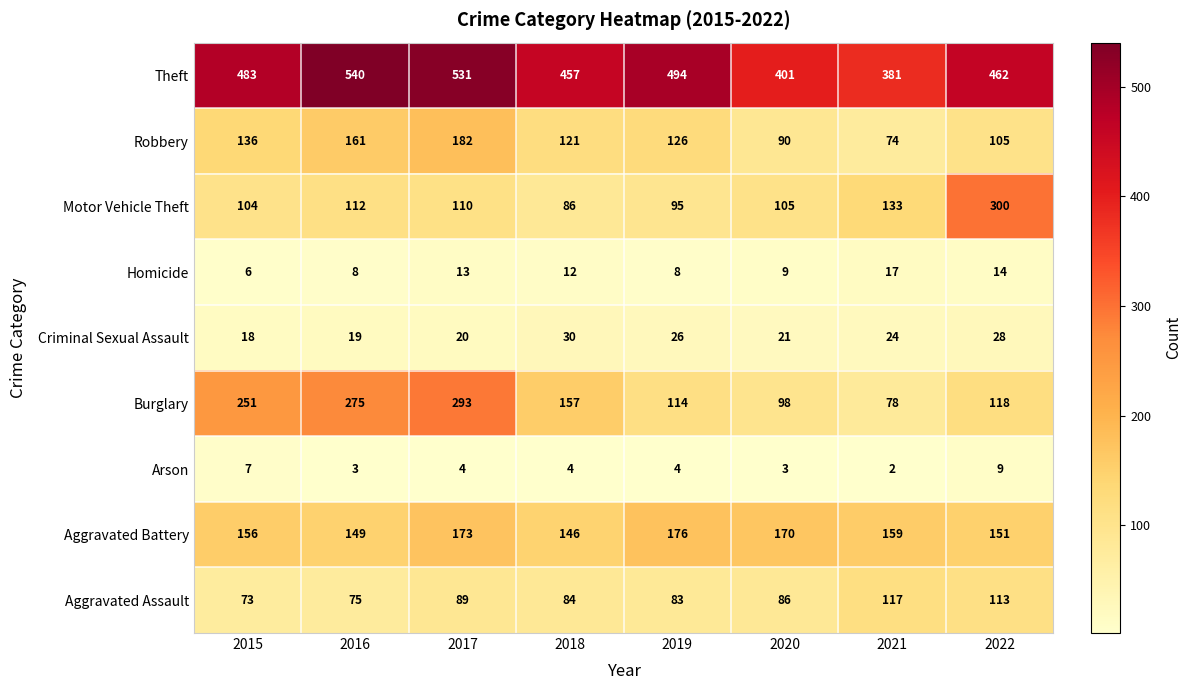

Which series has the largest total across all categories?

Theft